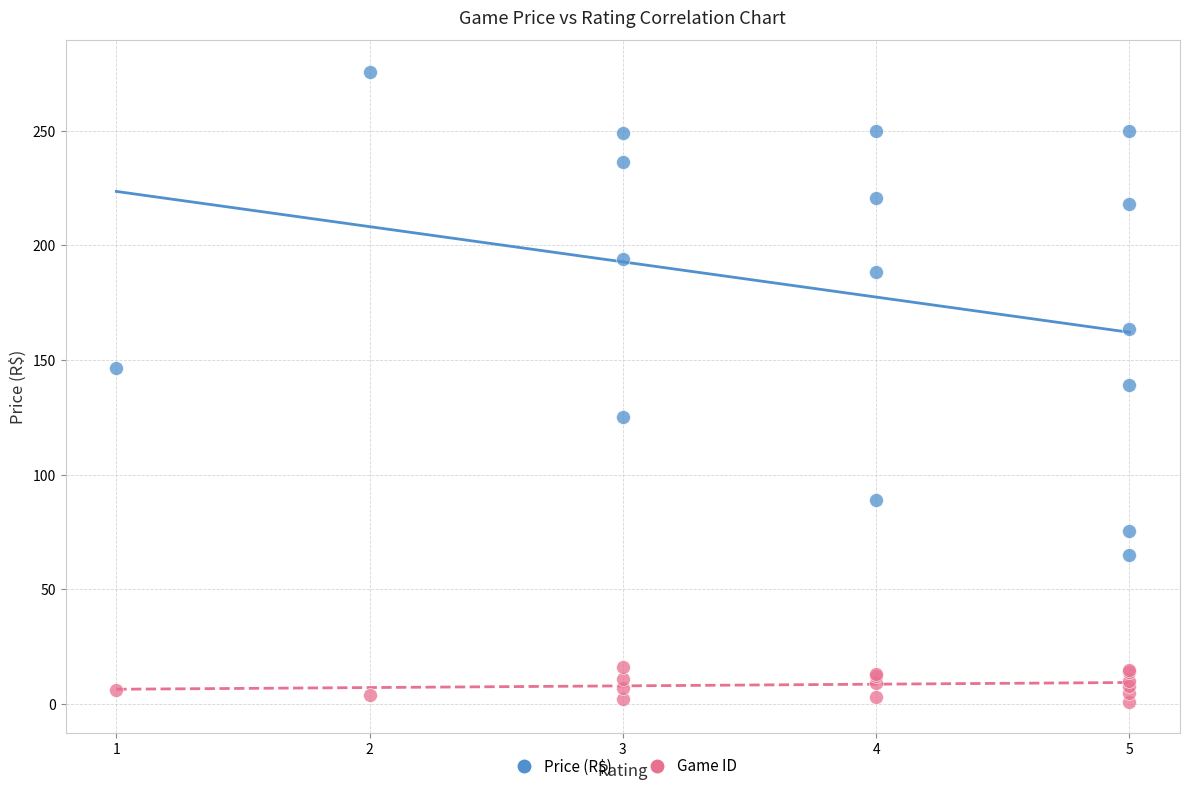

In the Price (R$) series, what Y value is closest to 170?

163.4